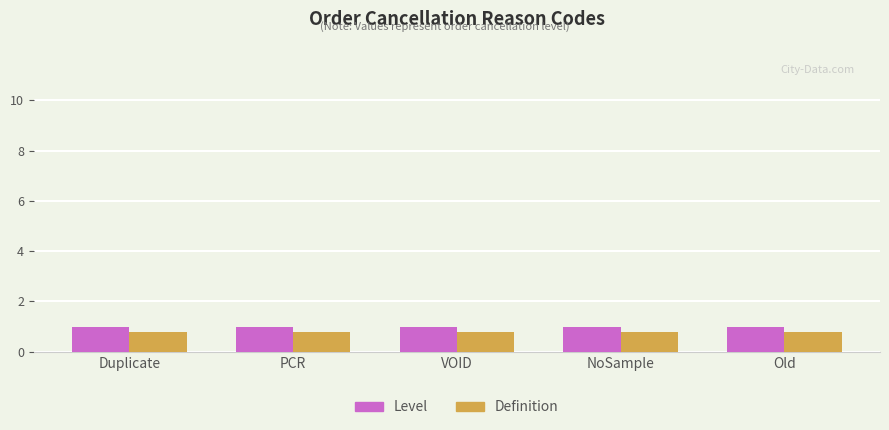

At NoSample, list the series in order from smallest to largest.

Definition, Level